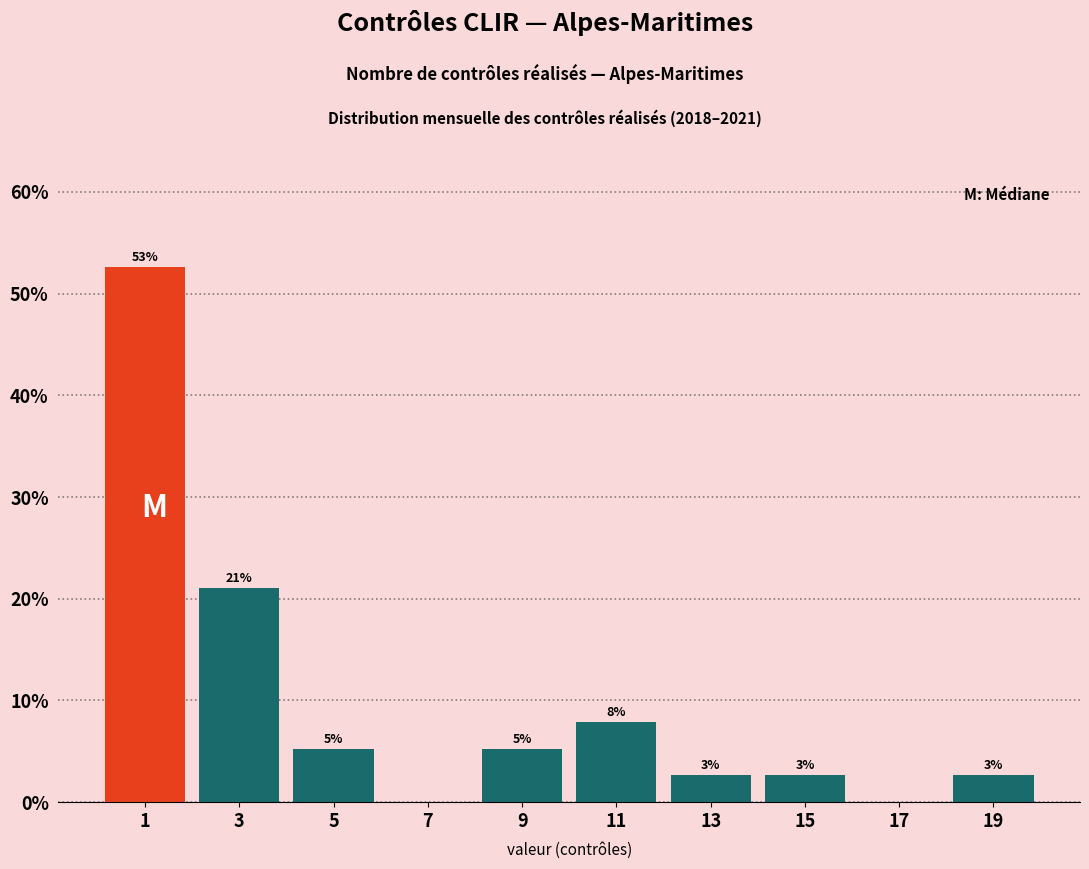

Are the bars horizontal?

No